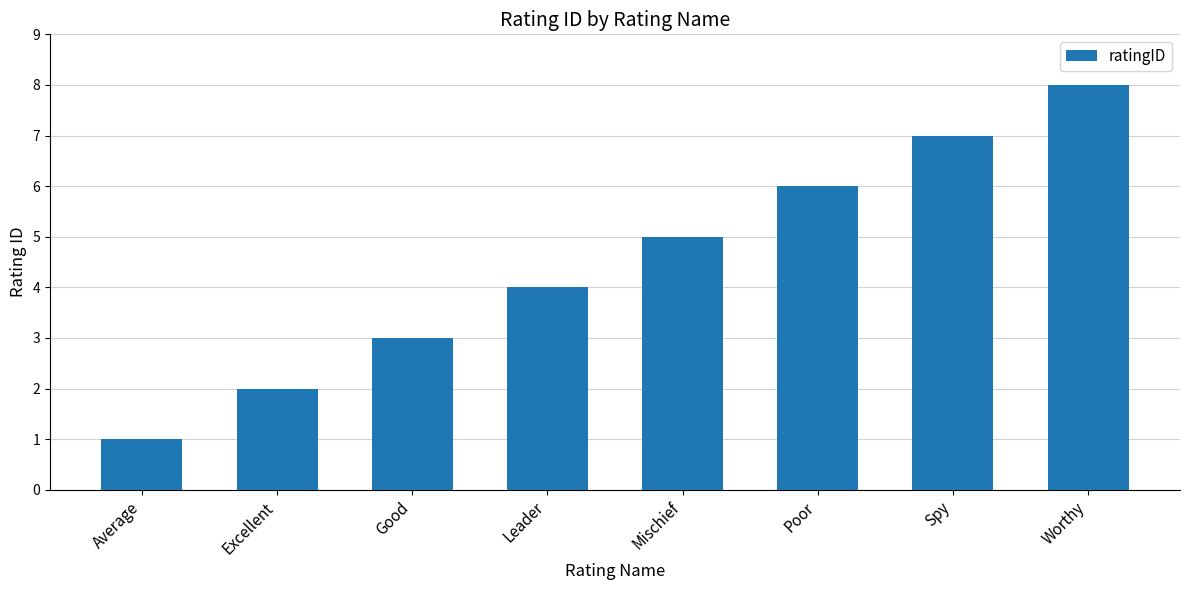

Reading left to right, extract all data points from this chart.

Average=1	Excellent=2	Good=3	Leader=4	Mischief=5	Poor=6	Spy=7	Worthy=8